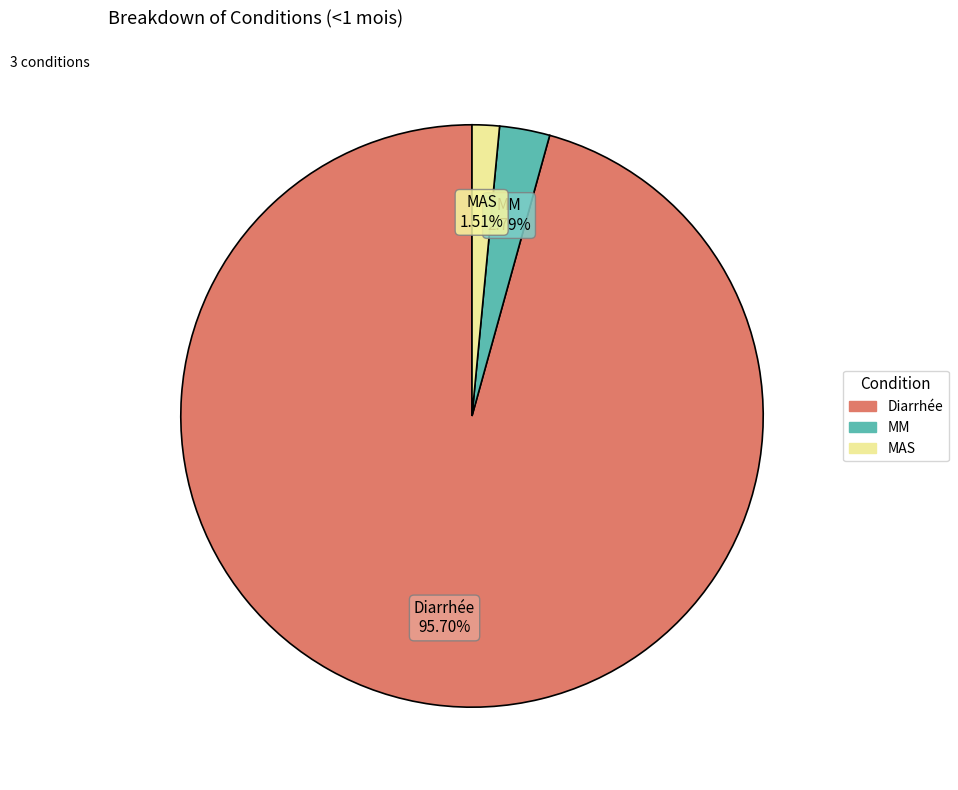

What is the majority slice?

Diarrhée